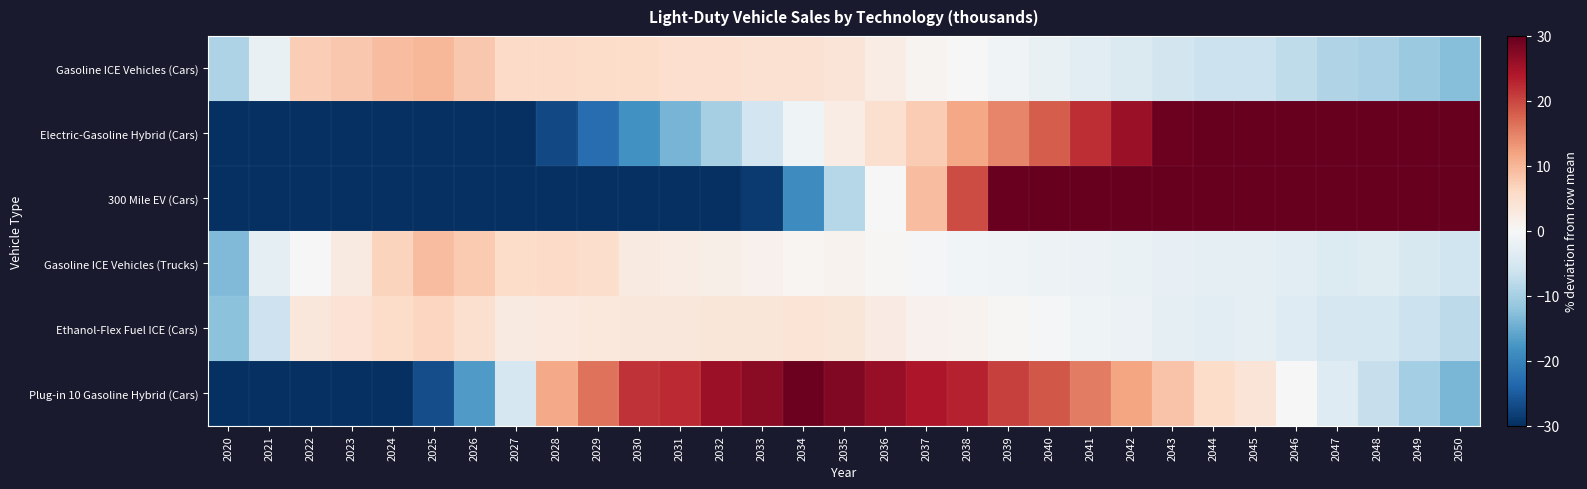

Which has a higher value, 2048 or 2027?

2027